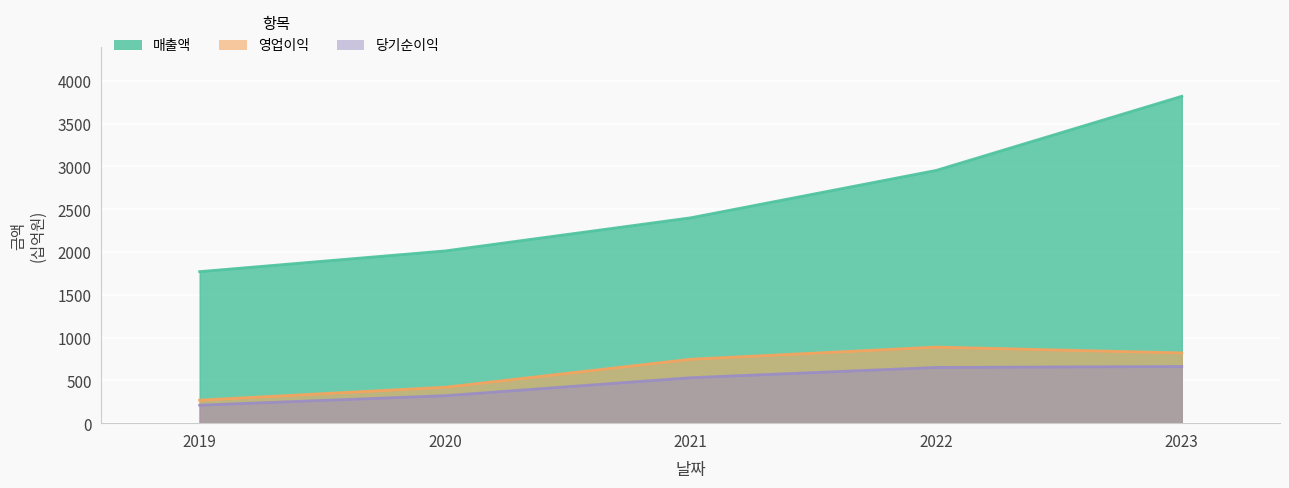

What is the greatest value displayed?

3820